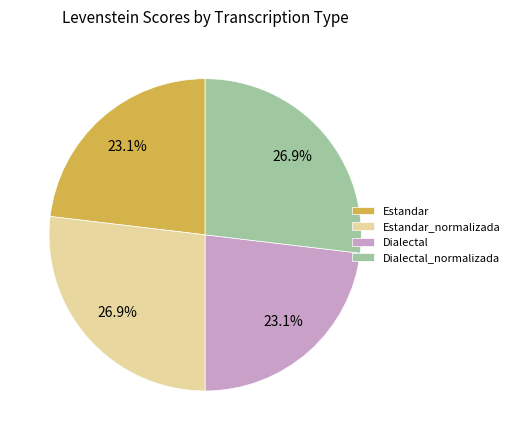

Which has a higher value, Dialectal_normalizada or Estandar?

Dialectal_normalizada